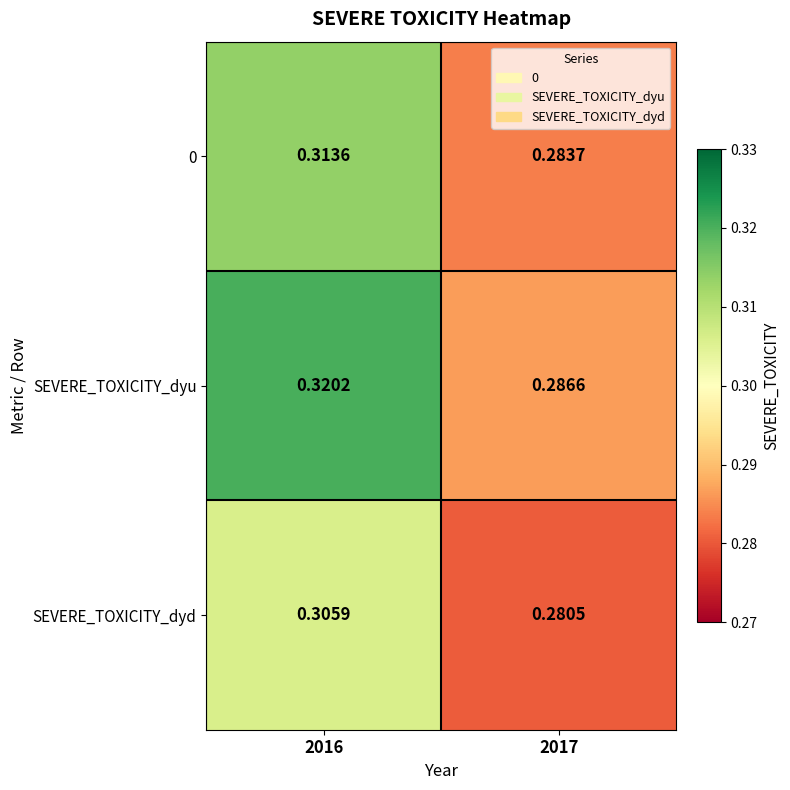

List the series in order of their peak value, lowest first.

SEVERE_TOXICITY_dyd, 0, SEVERE_TOXICITY_dyu